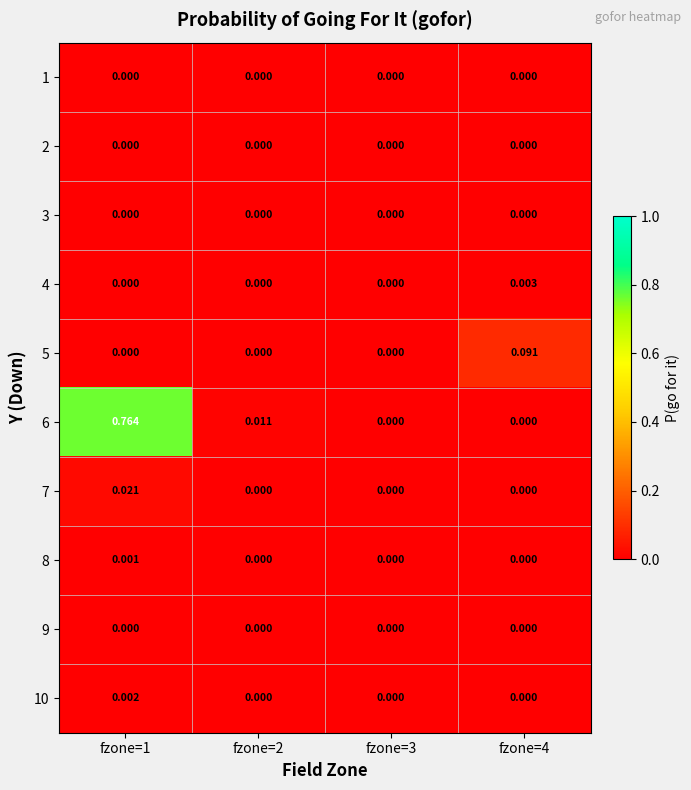

Which series has the widest spread of values?

6